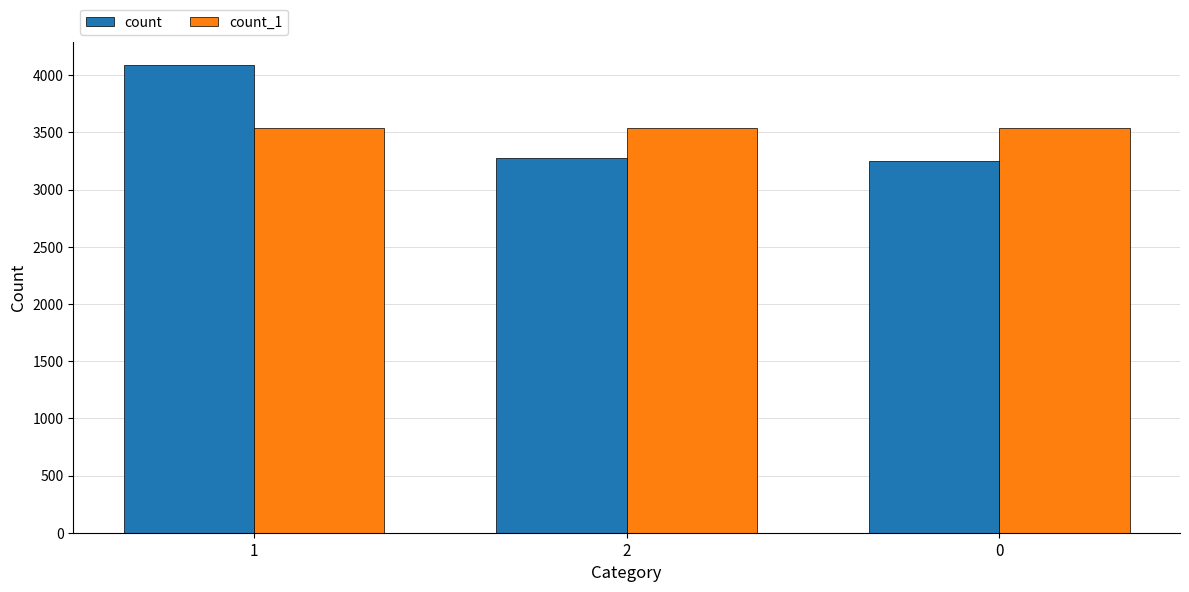

What is the sum of the count_1 values at 0 and 2?

7071